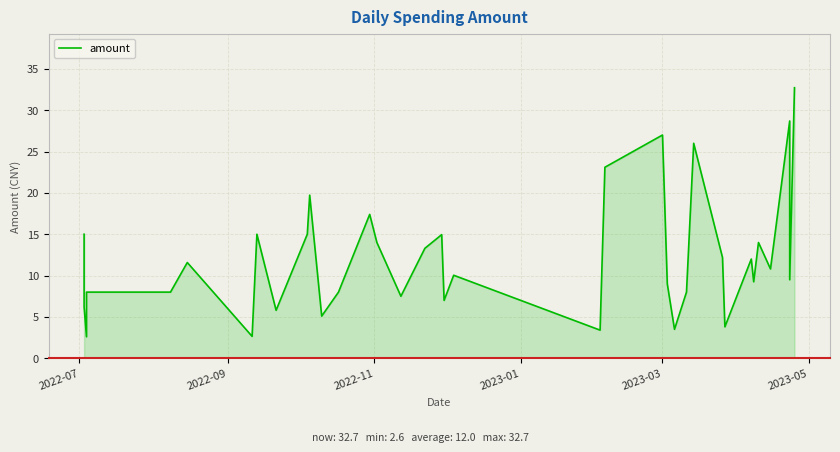

At which label does the data first exceed 10?

2022-07